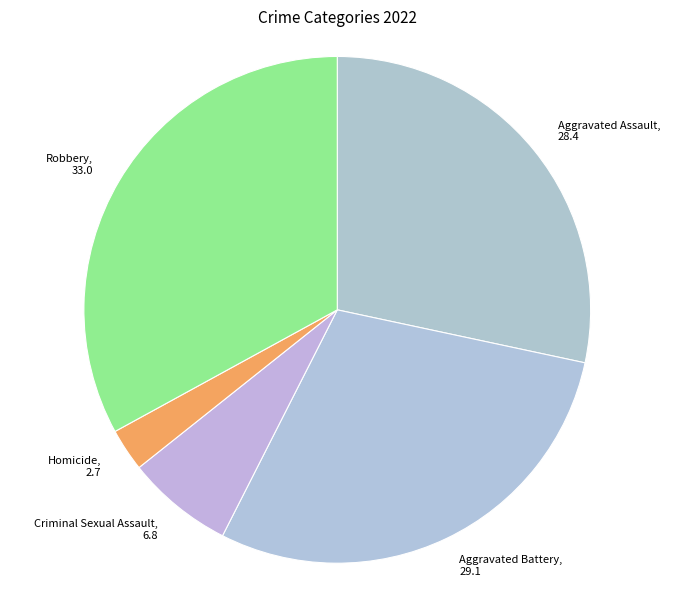

True or false: Homicide accounts for 12% of the total.

False